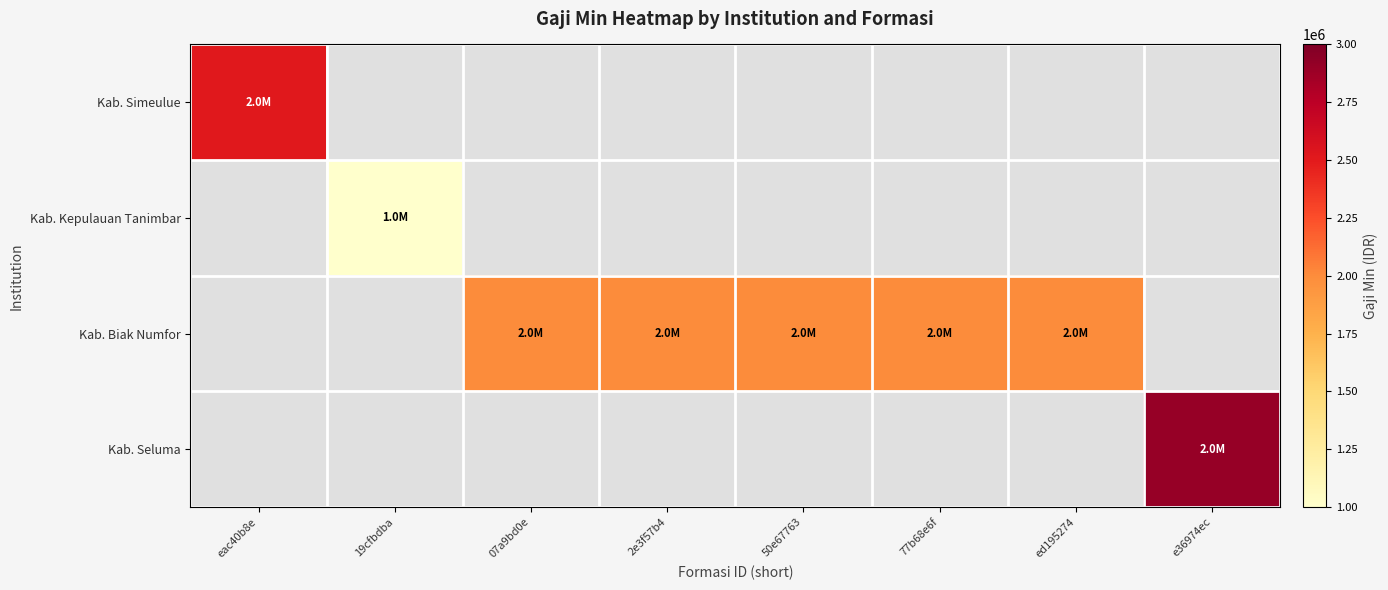

Rank the series at 2e3f57b4 from lowest to highest value.

Kab. Simeulue, Kab. Kepulauan Tanimbar, Kab. Seluma, Kab. Biak Numfor